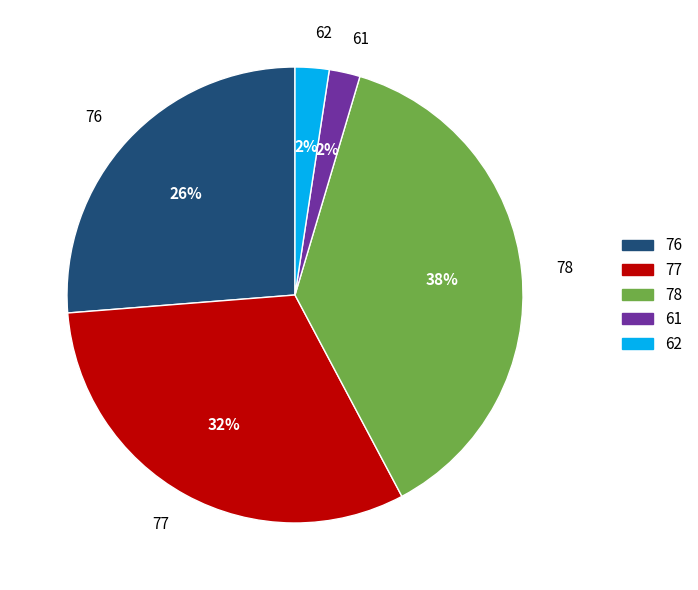

How many segments does this pie chart have?

5